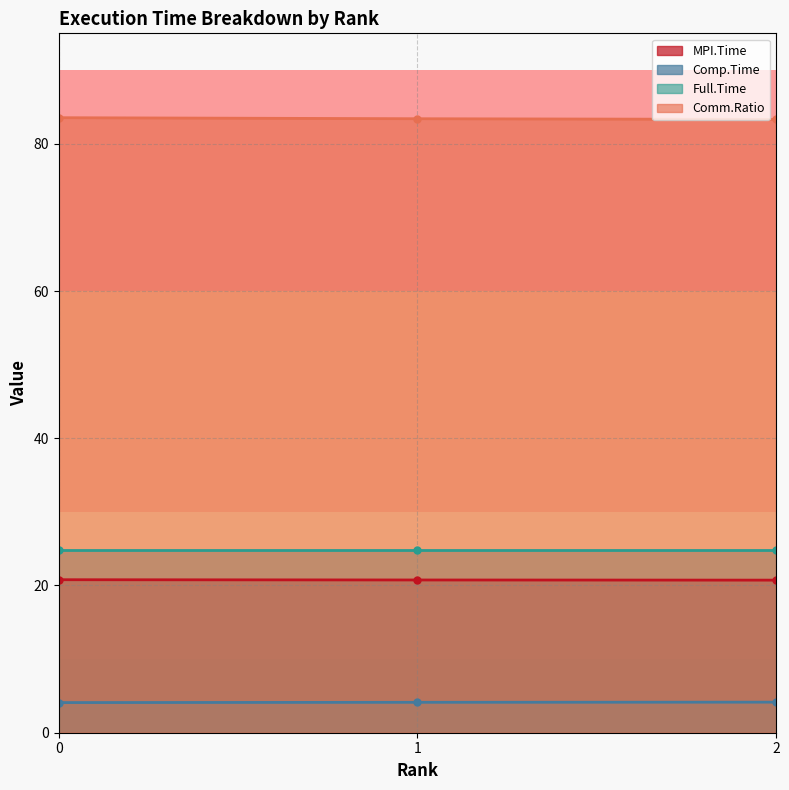

What is the minimum value for MPI.Time?

20.7